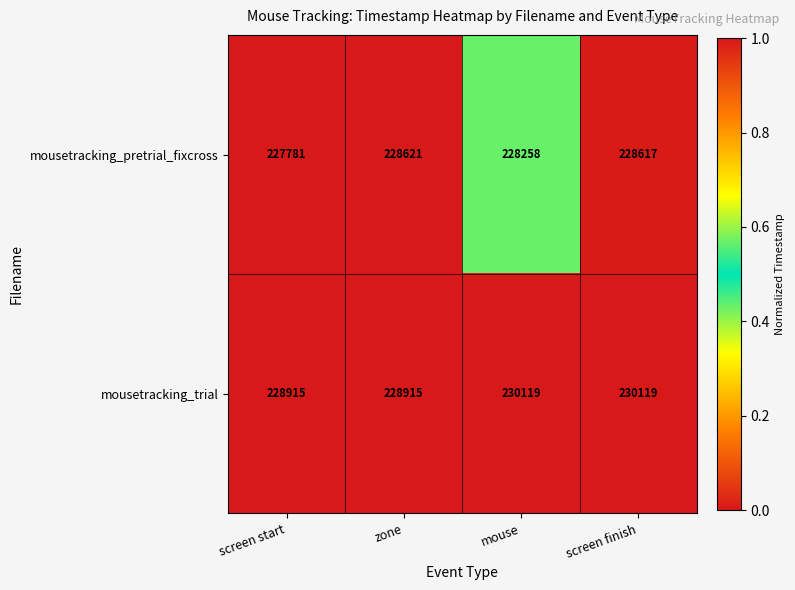

Reading left to right, extract all data points from this chart.

mousetracking_pretrial_fixcross: screen start=227781	zone=228621	mouse=228258	screen finish=228617
mousetracking_trial: screen start=228915	zone=228915	mouse=230119	screen finish=230119